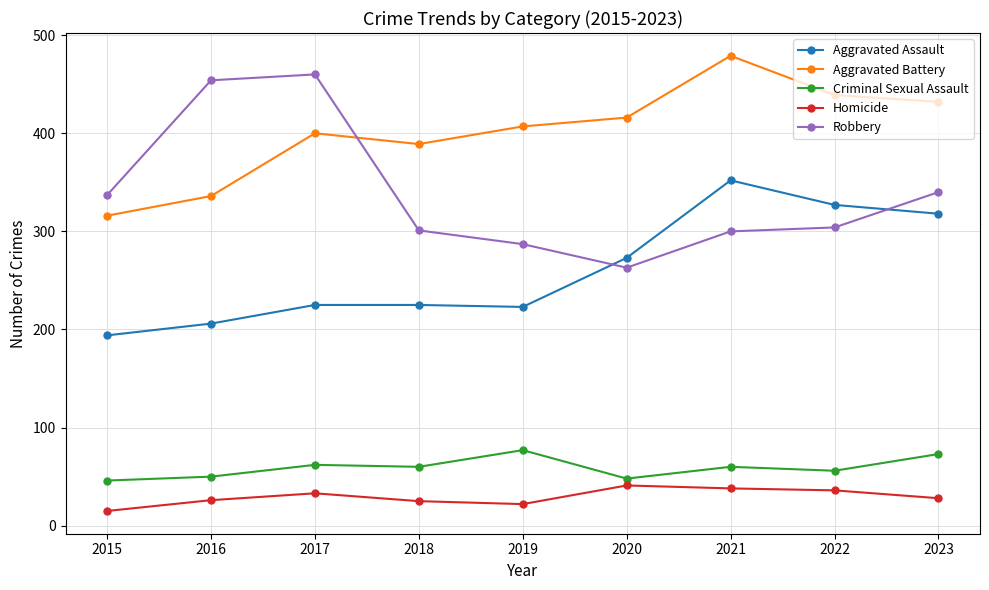

Rank the series by their maximum value, from highest to lowest.

Aggravated Battery, Robbery, Aggravated Assault, Criminal Sexual Assault, Homicide